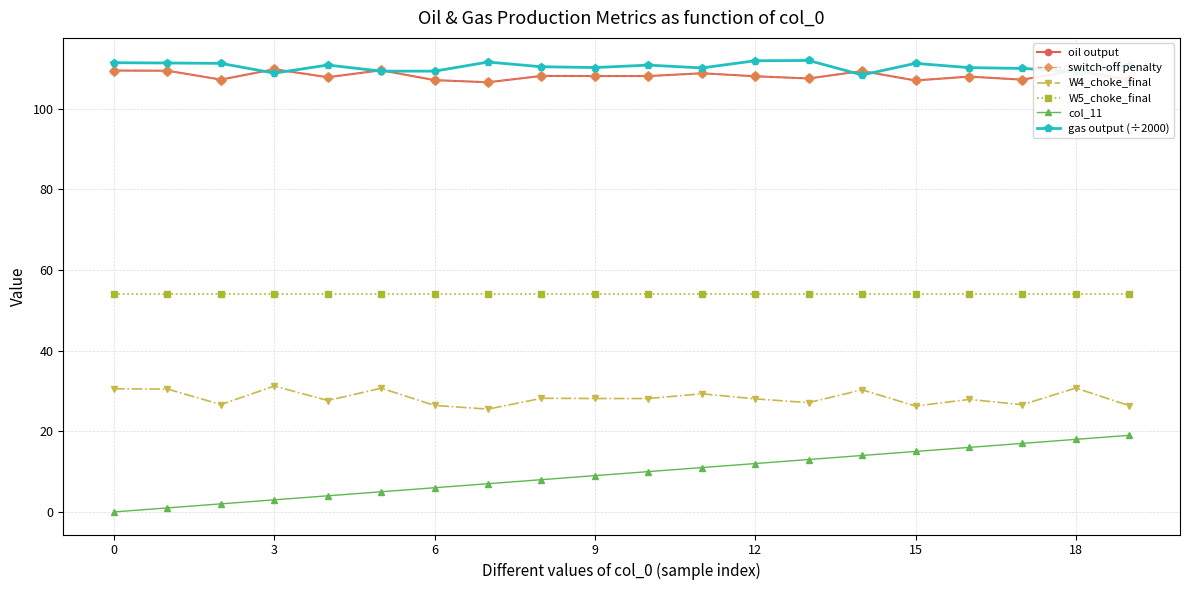

Count the number of categories in the chart.

20